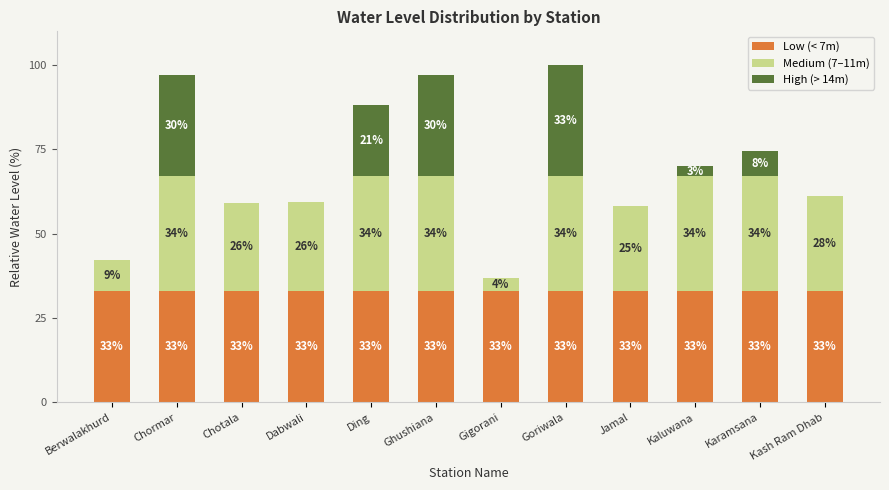

Does the chart contain stacked bars?

Yes